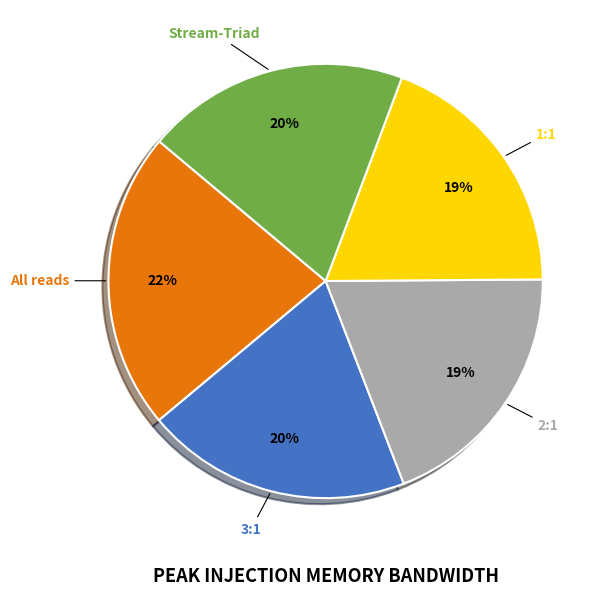

The Stream-Triad slice represents 31% of the pie. True or false?

False